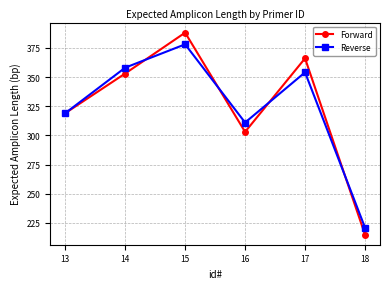

How many lines are shown in the chart?

2